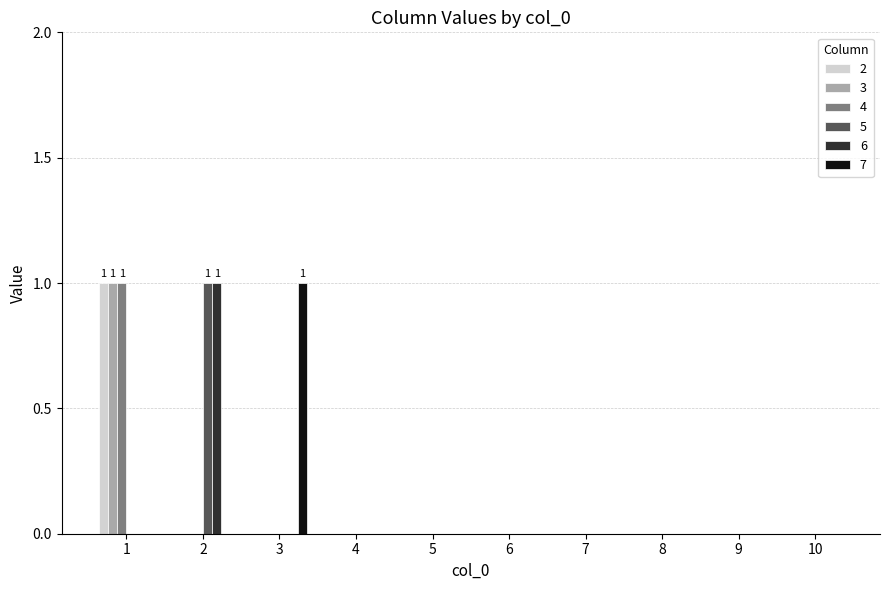

True or false: 2 has a value of 0 at 6.

True